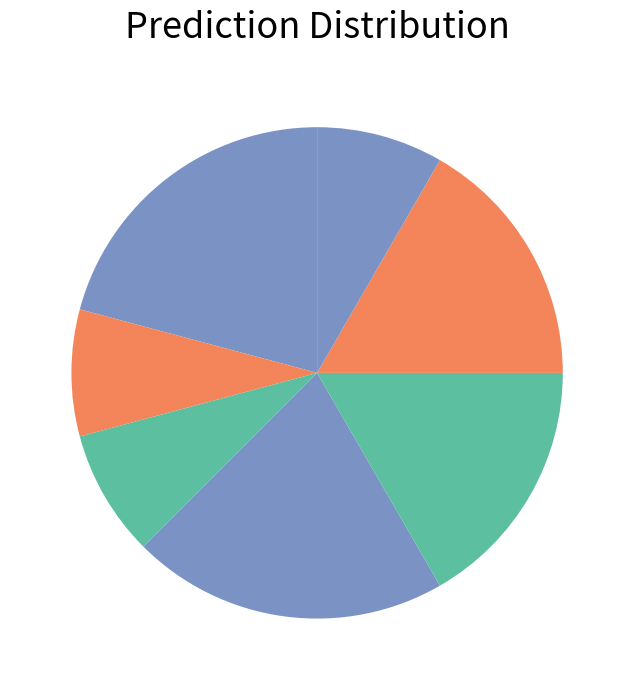

What is the largest slice in the pie chart?

Price 1